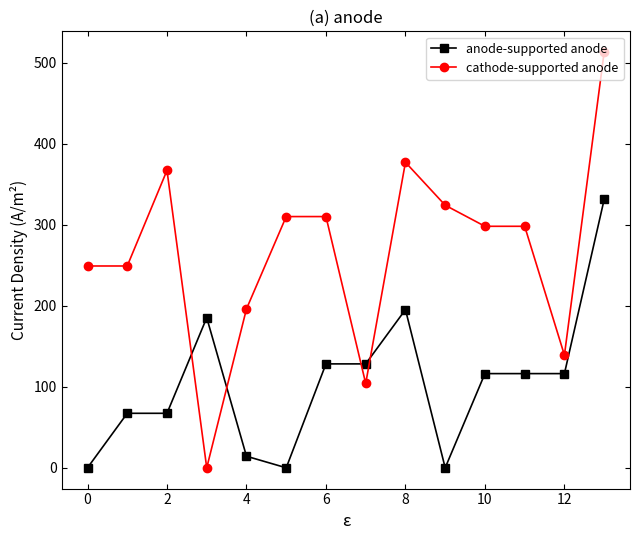

How many values in cathode-supported anode are above zero?

13